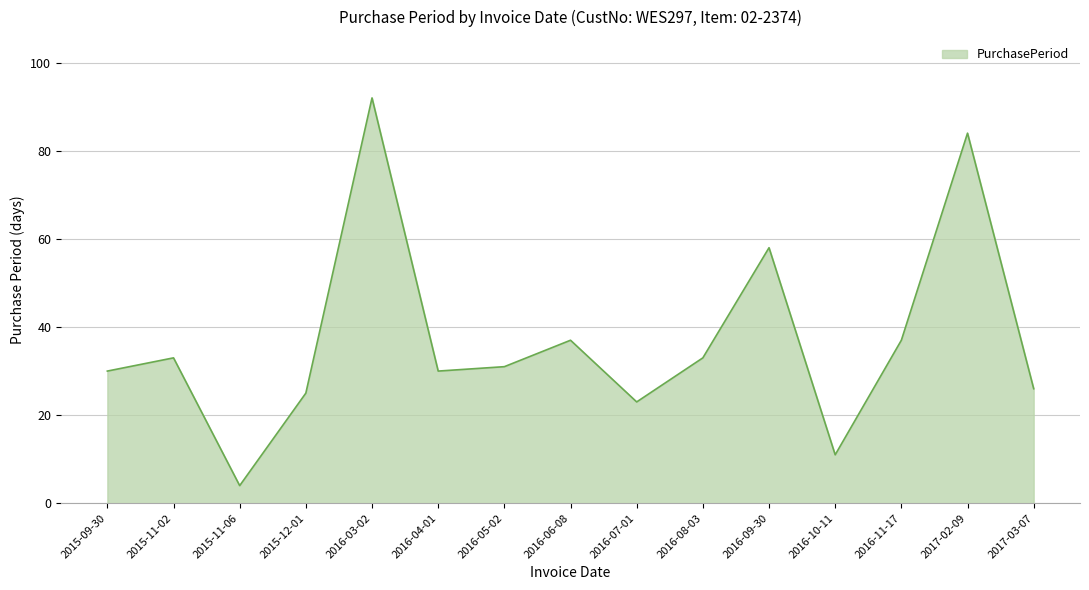

The value at 2016-05-02 is 47. True or false?

False